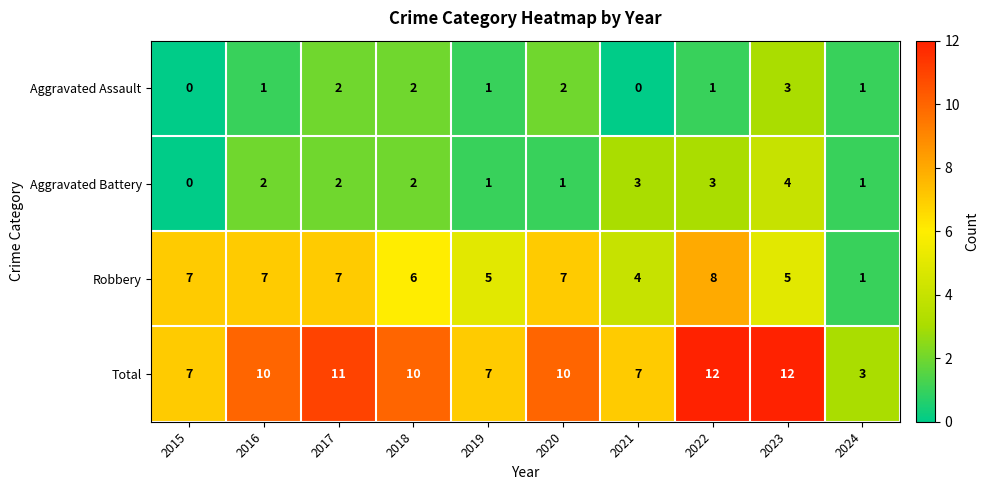

What is the average value of the Robbery series?

6